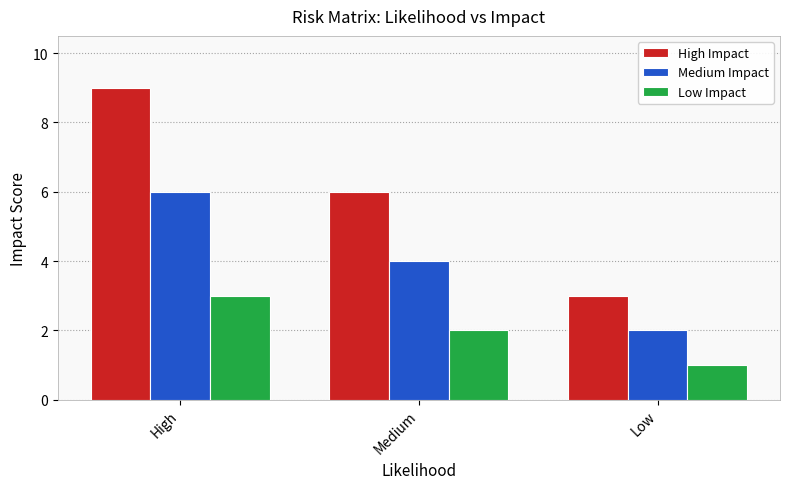

Between Medium and Low, which series saw the biggest shift?

High Impact